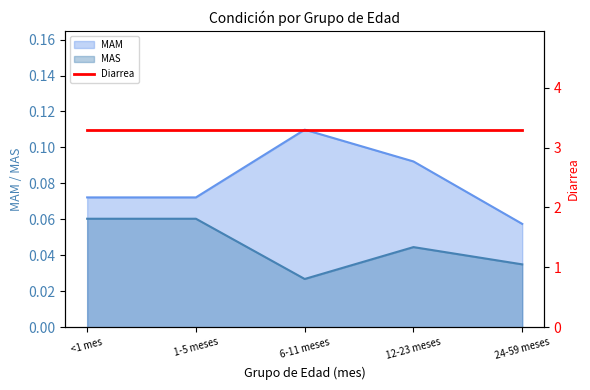

Does the chart have visible grid lines?

No